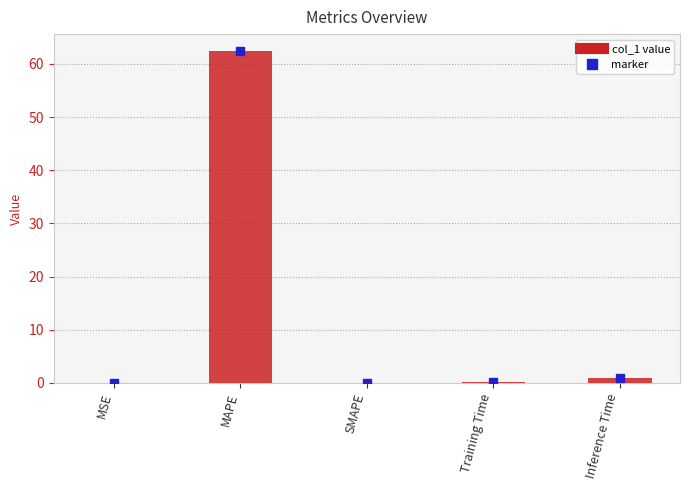

Read the value at MAPE.

62.5